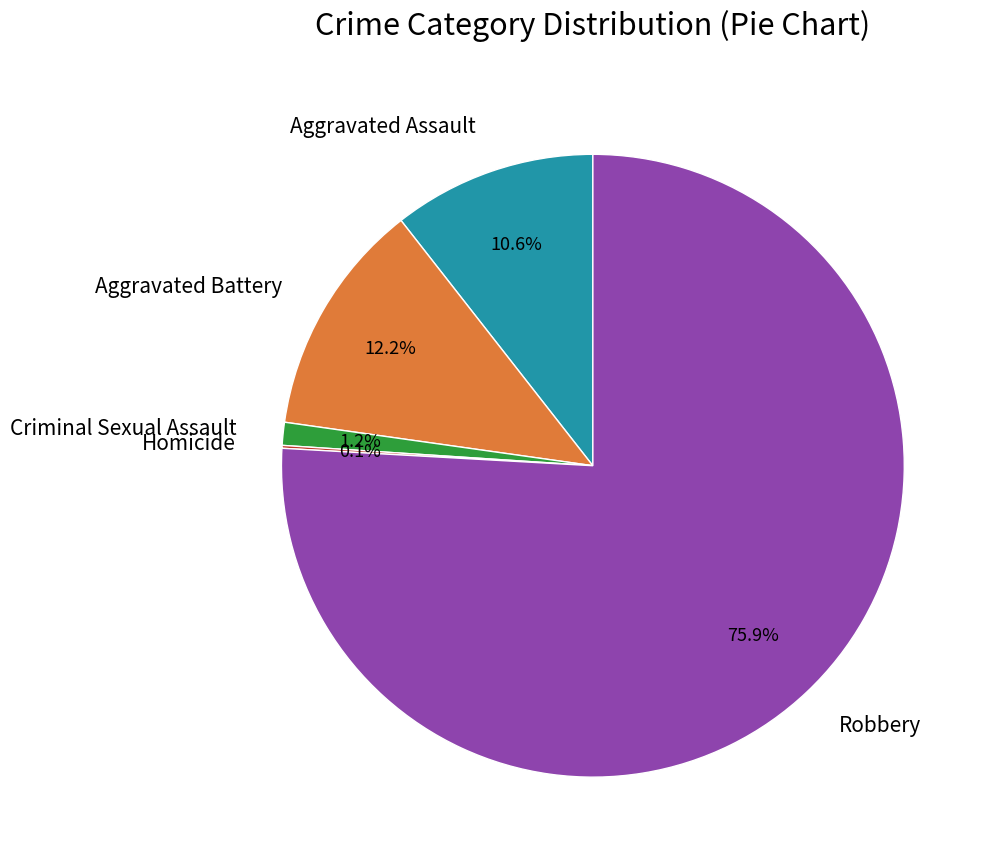

Which category has the biggest portion of the pie?

Robbery